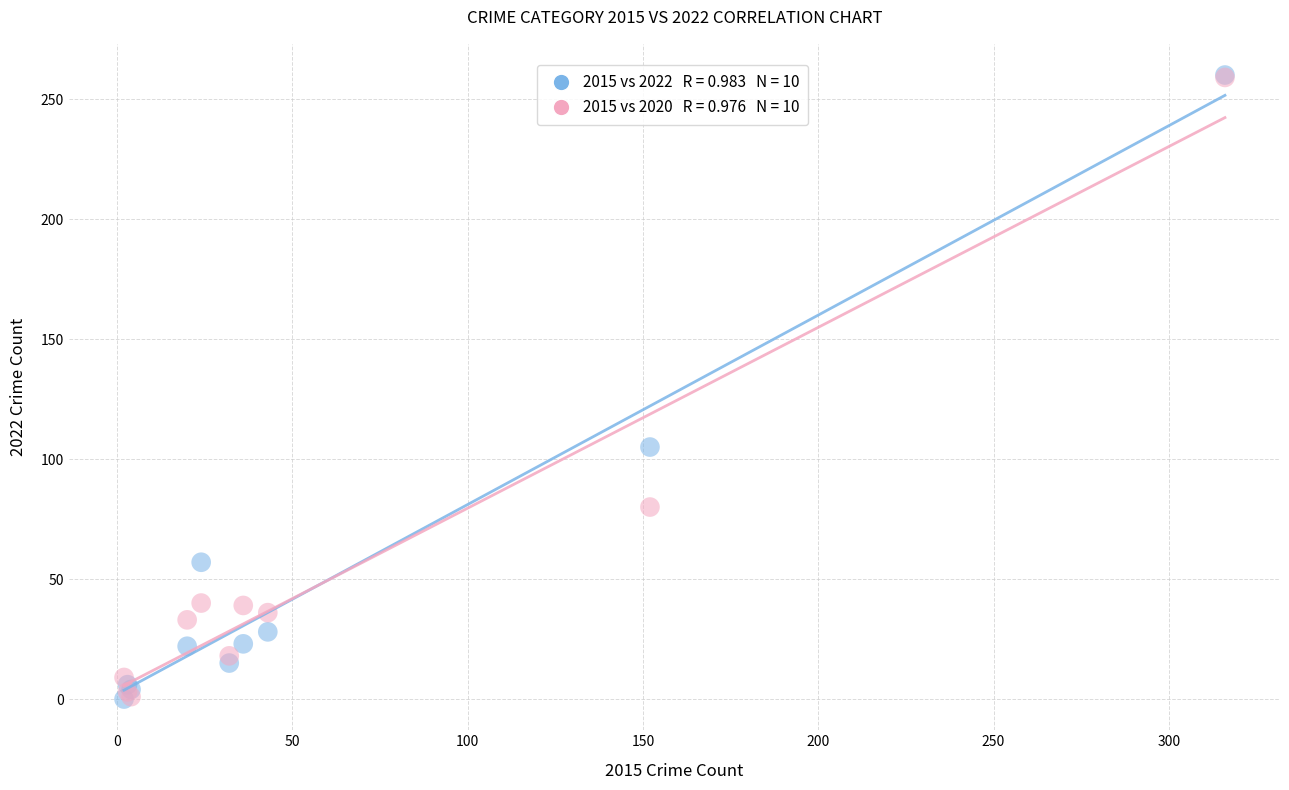

Across all series, what Y value is closest to 130?

105